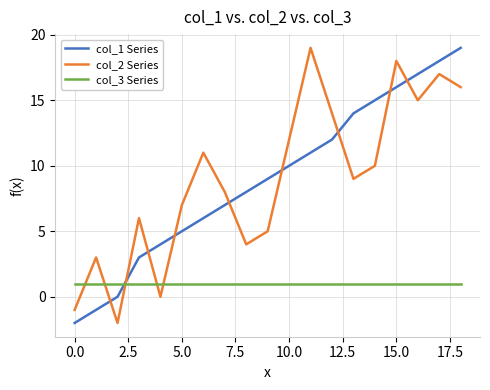

Which series ends up on top after the final intersection of col_1 Series and col_3 Series?

col_1 Series